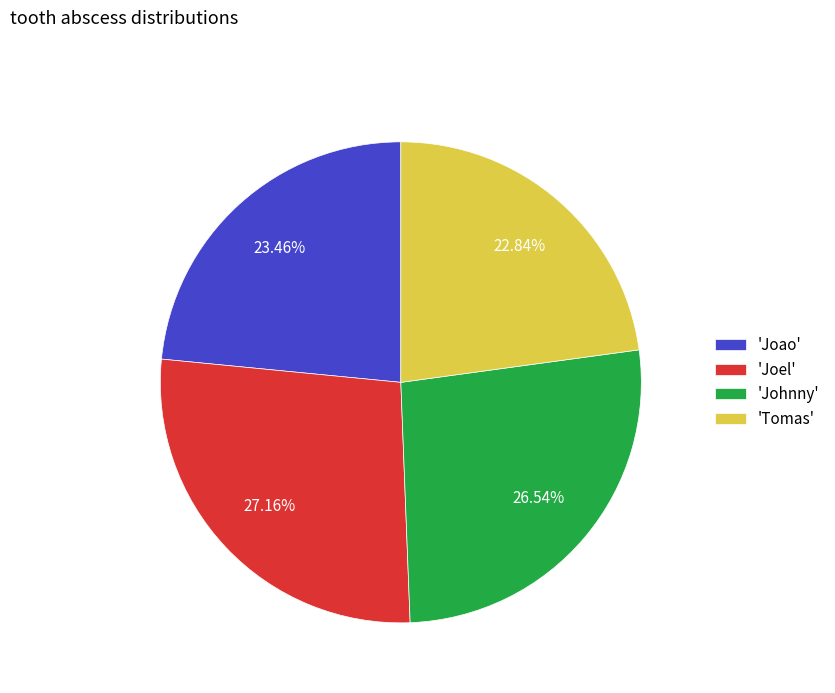

How many segments does this pie chart have?

4